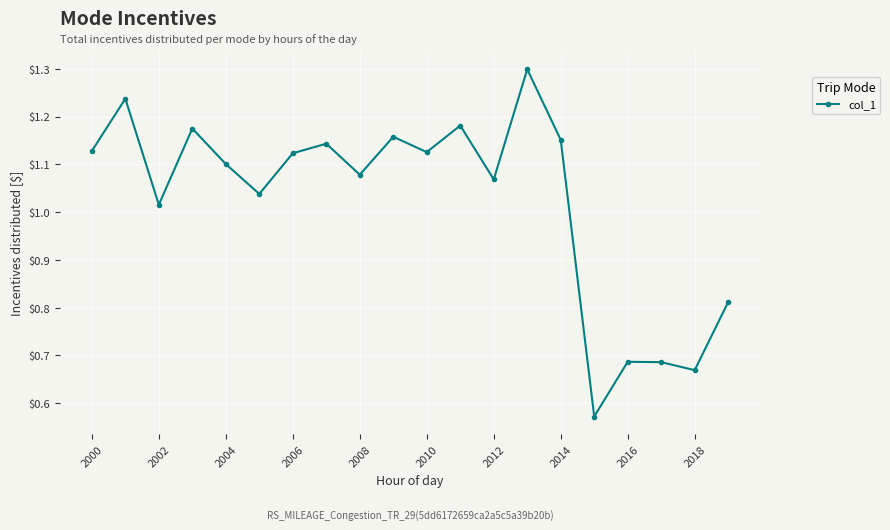

What is the maximum value shown in the chart?

1.3